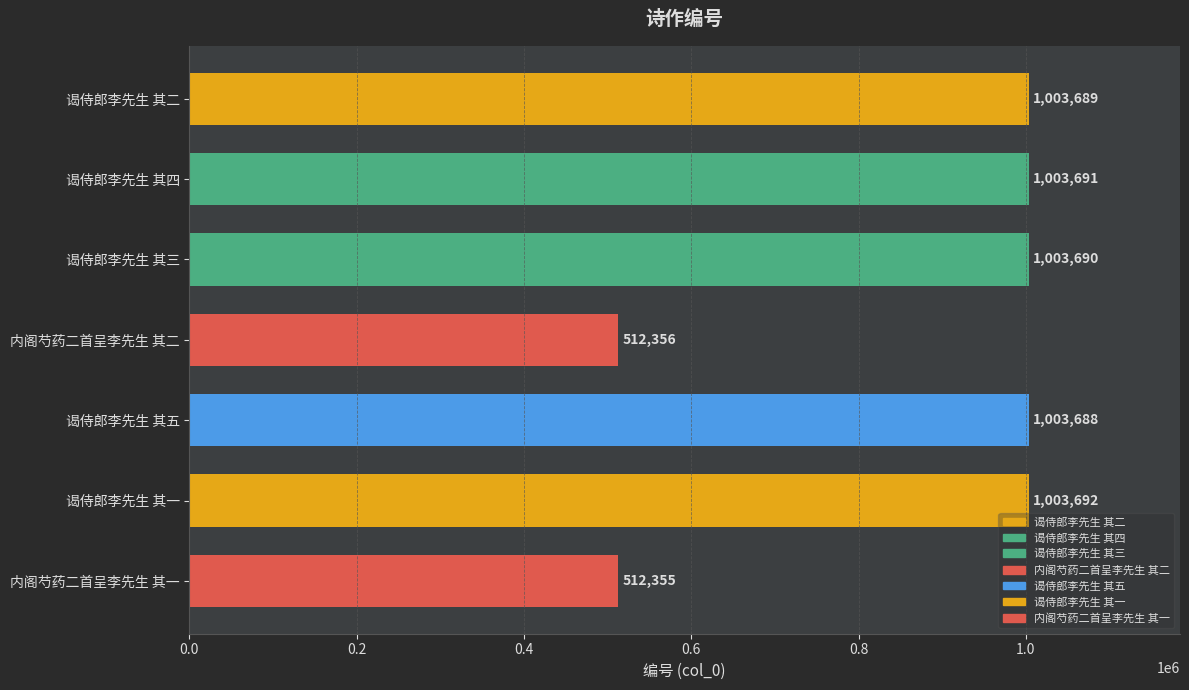

Which has a higher value, 谒侍郎李先生 其一 or 谒侍郎李先生 其五?

谒侍郎李先生 其一